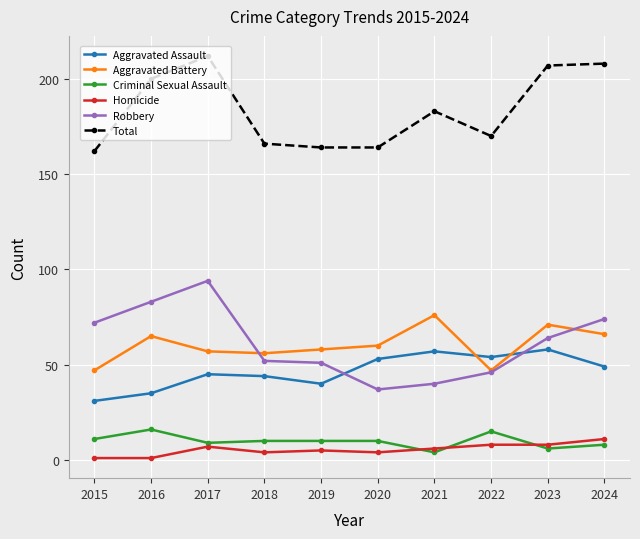

At how many categories does at least one series exceed 156?

10